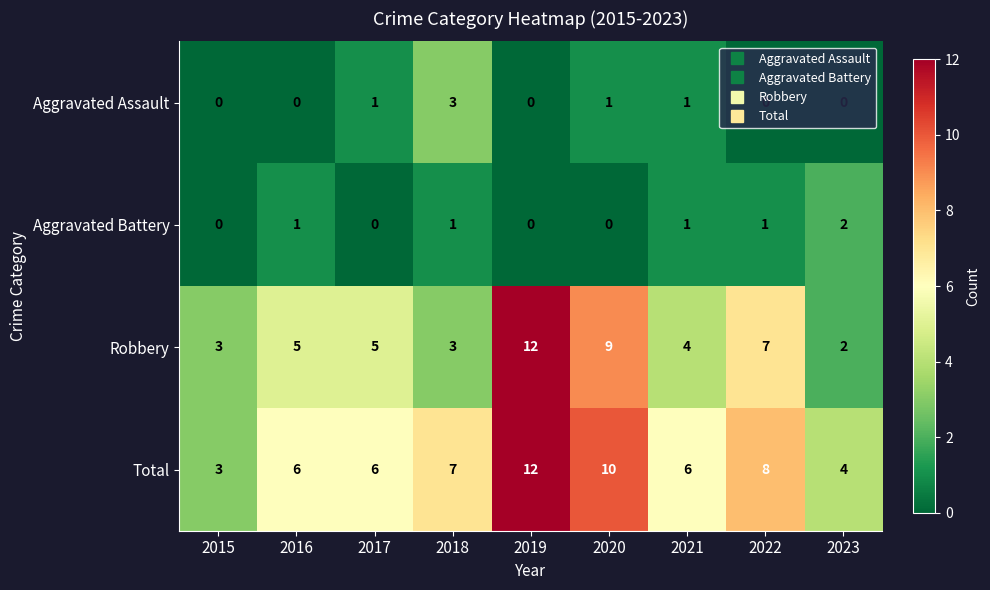

At 2017, list the series in order from largest to smallest.

Total, Robbery, Aggravated Assault, Aggravated Battery